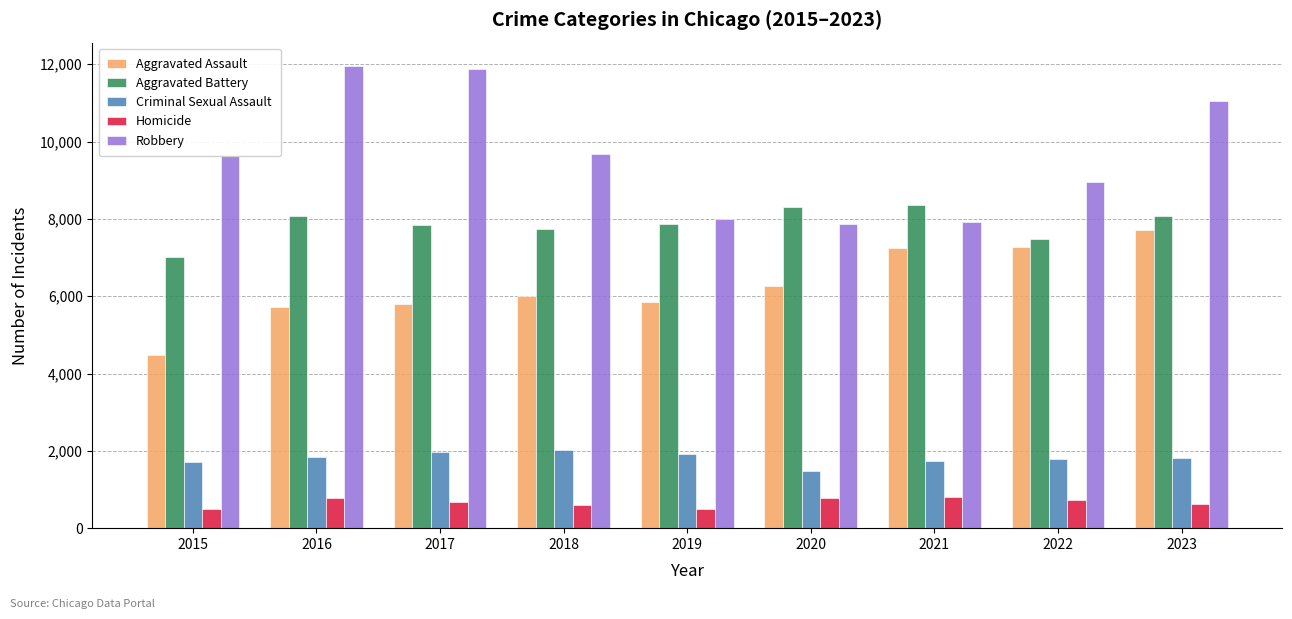

What is the difference between the highest and lowest values at 2019?

7496